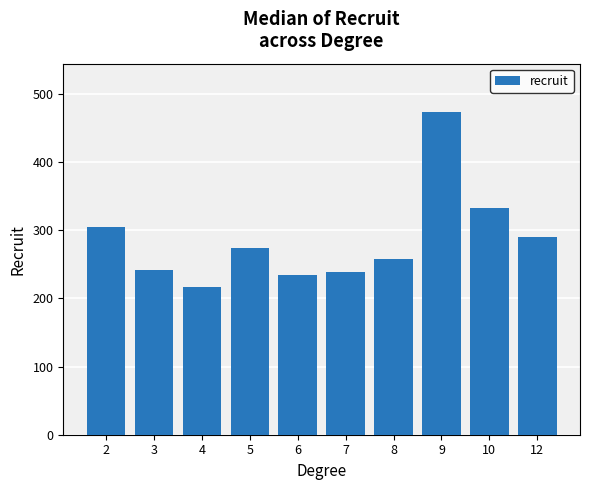

Does the chart contain stacked bars?

No